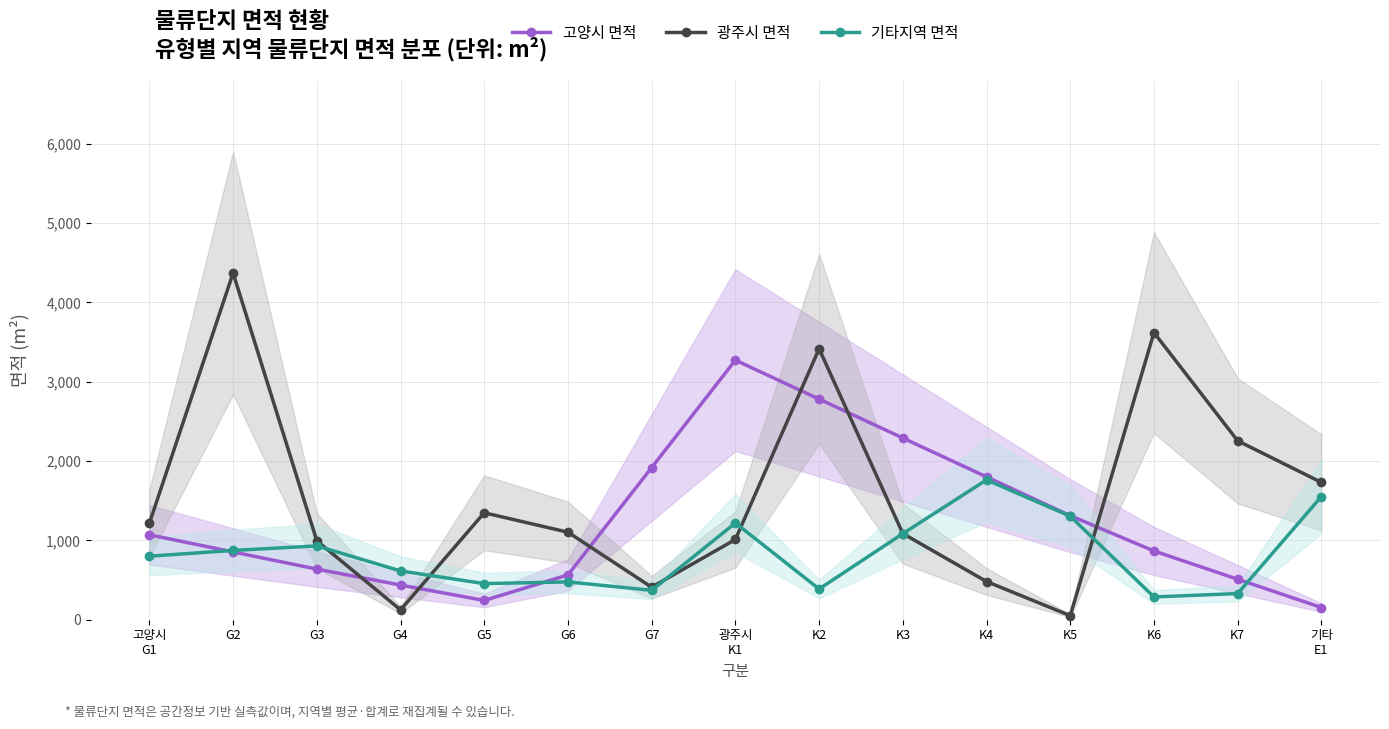

At how many categories does at least one series exceed 2348?

4